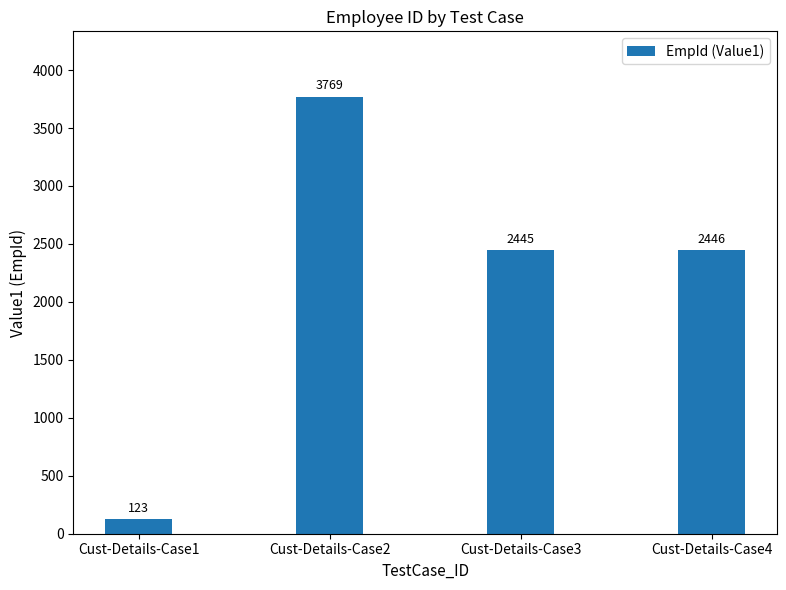

What is the sum of all values?

8783